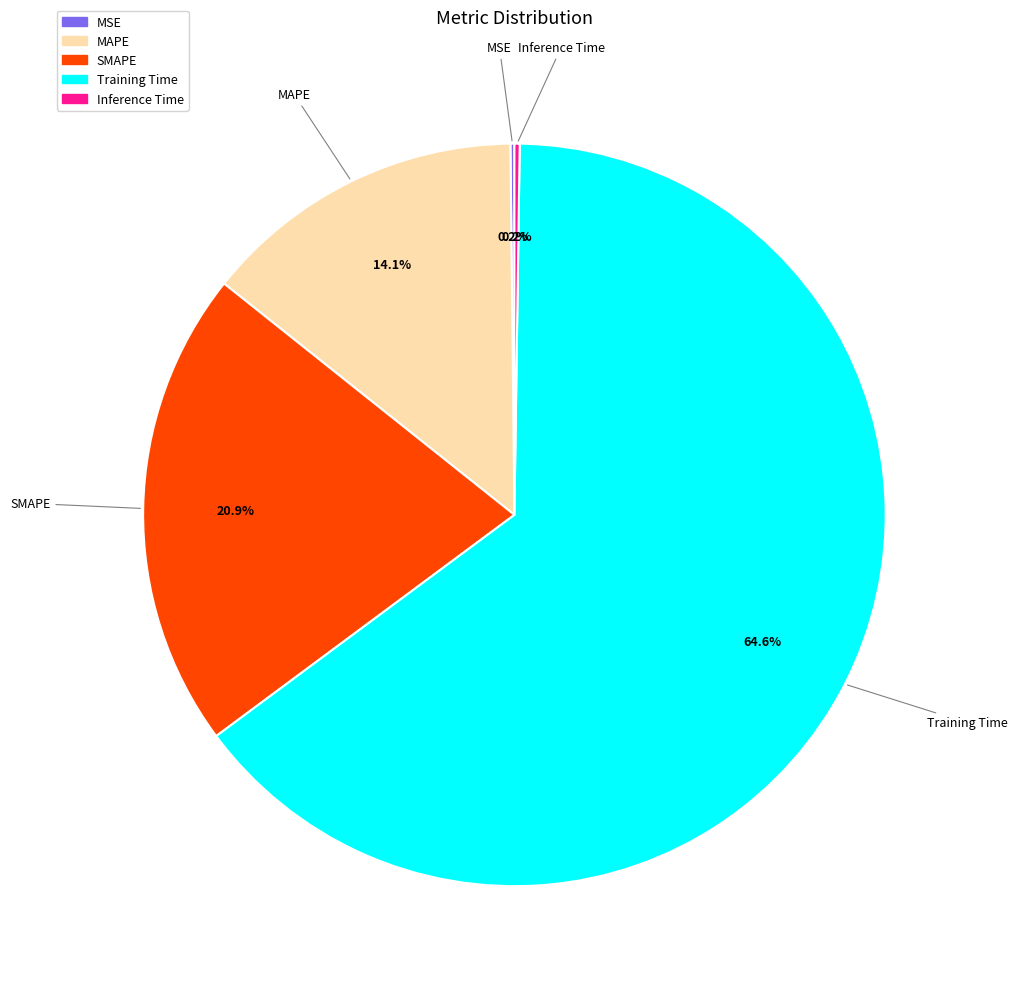

Which category has the biggest portion of the pie?

Training Time